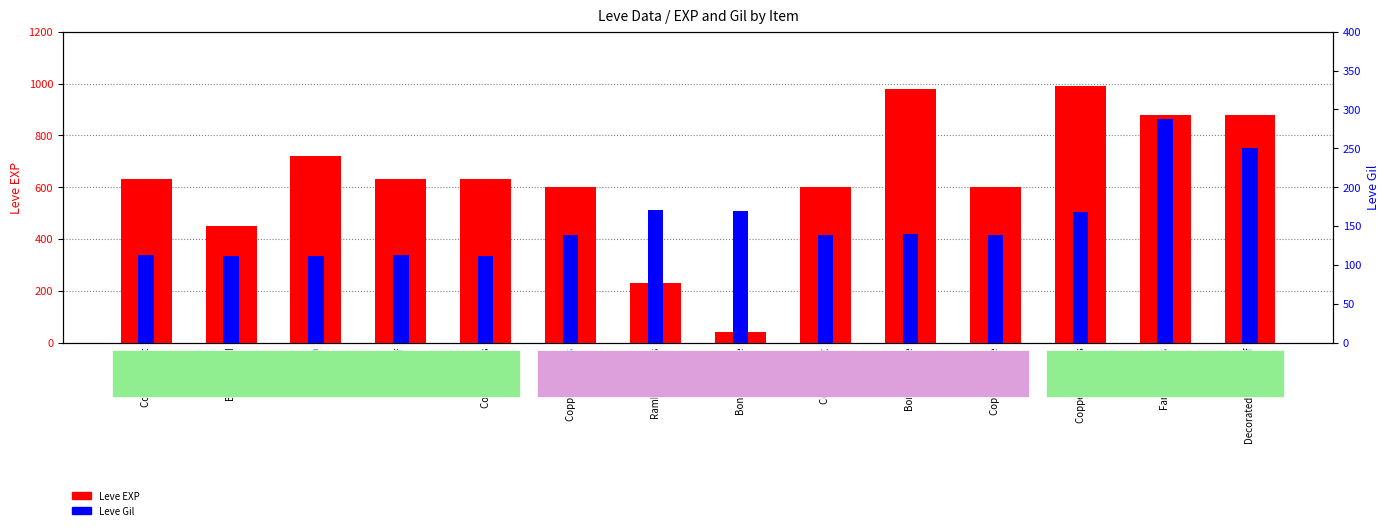

Are the bars horizontal?

No